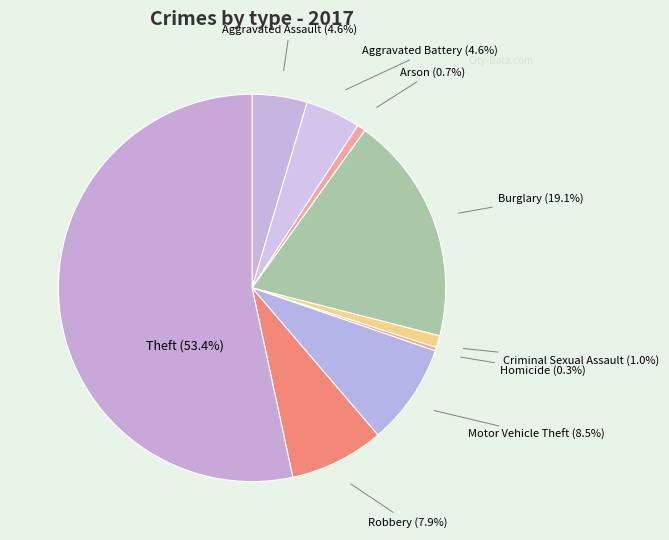

How many segments does this pie chart have?

9